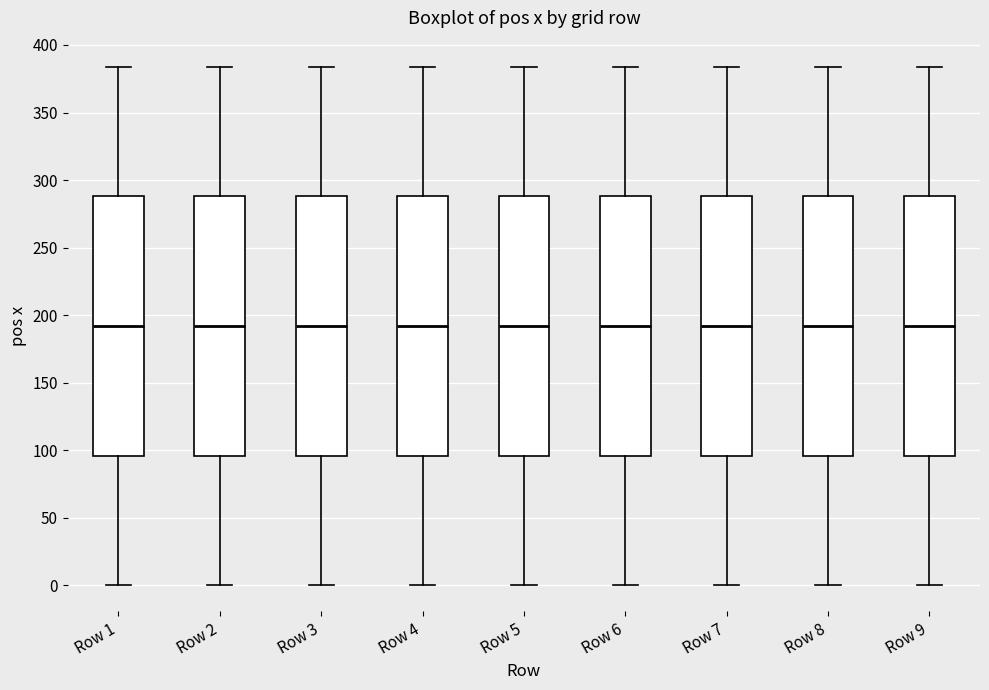

Where is the lower edge of the box for Row 3 on the y-axis? The values are not printed on the chart, so give them approximately, as read against the axis.

95